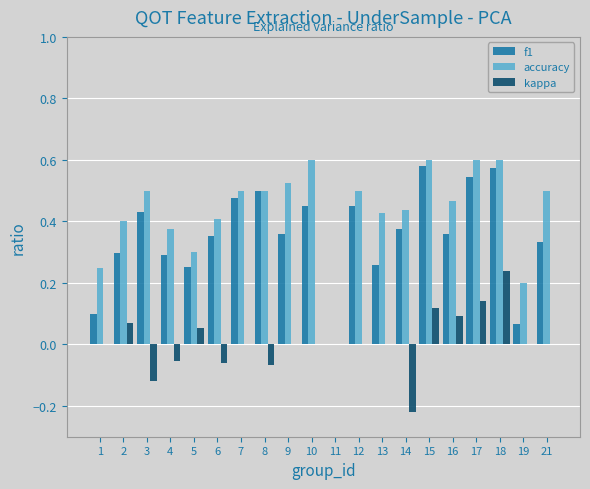

What is the sum of all f1 values?

7.0